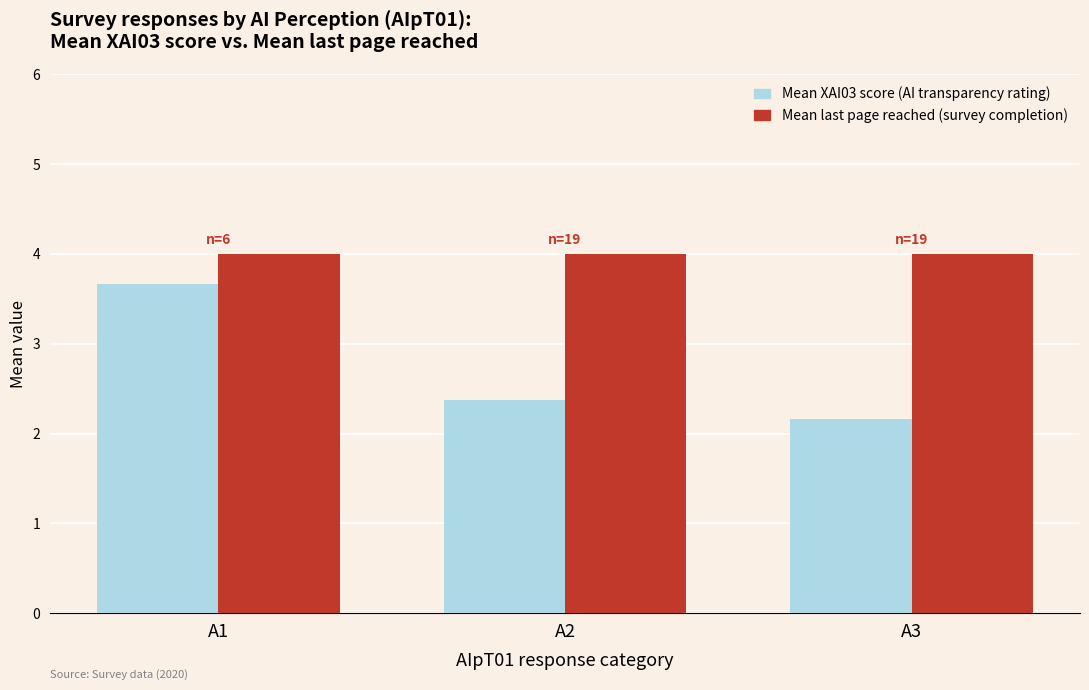

What is the spread (max minus min) of values at A2?

1.6